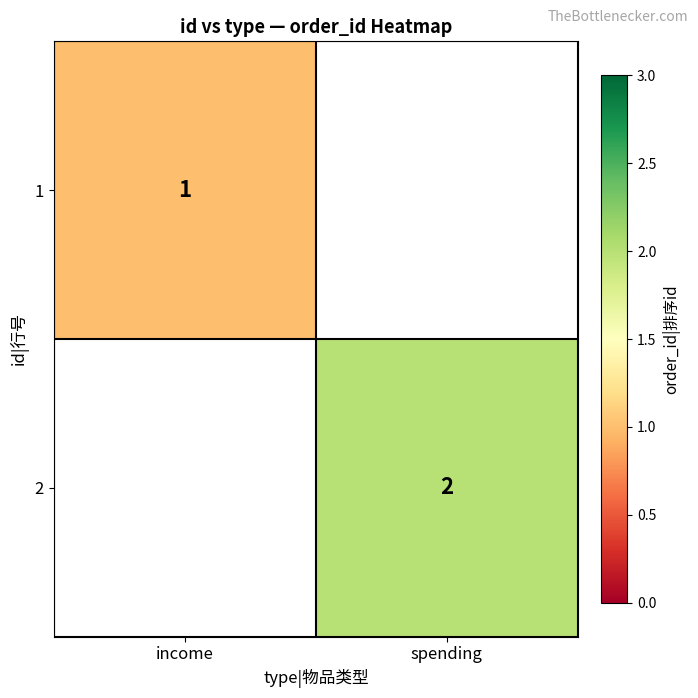

Which has a higher value, income or spending?

spending